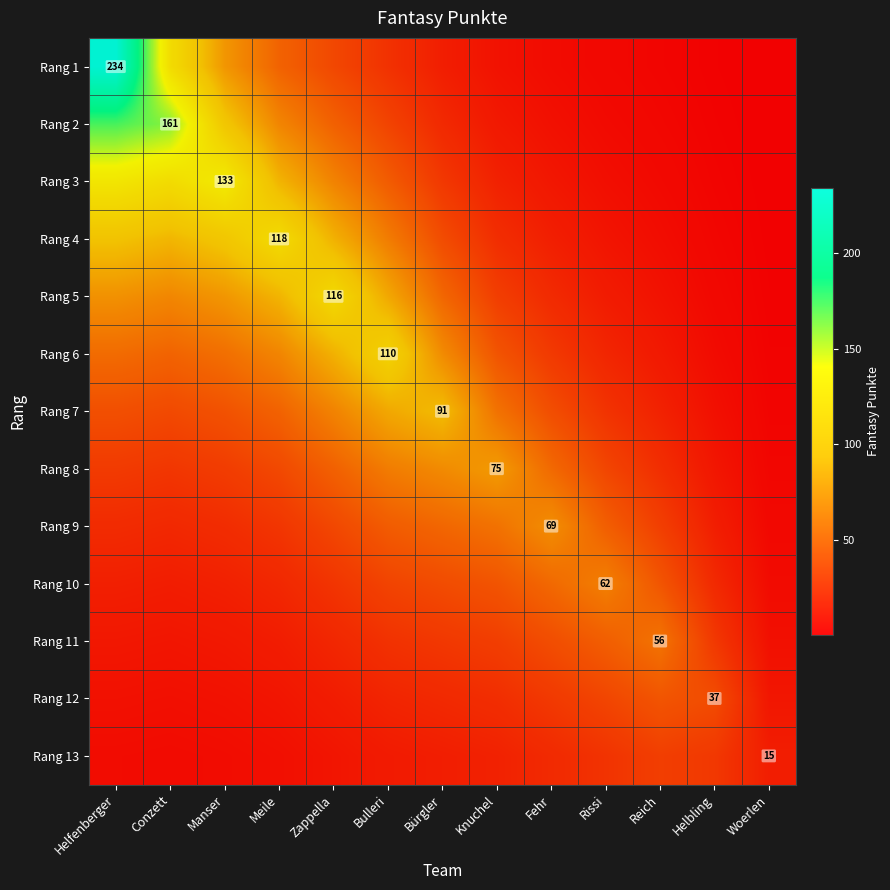

Is it true that Rang 9 equals 30.0 at Fehr?

False